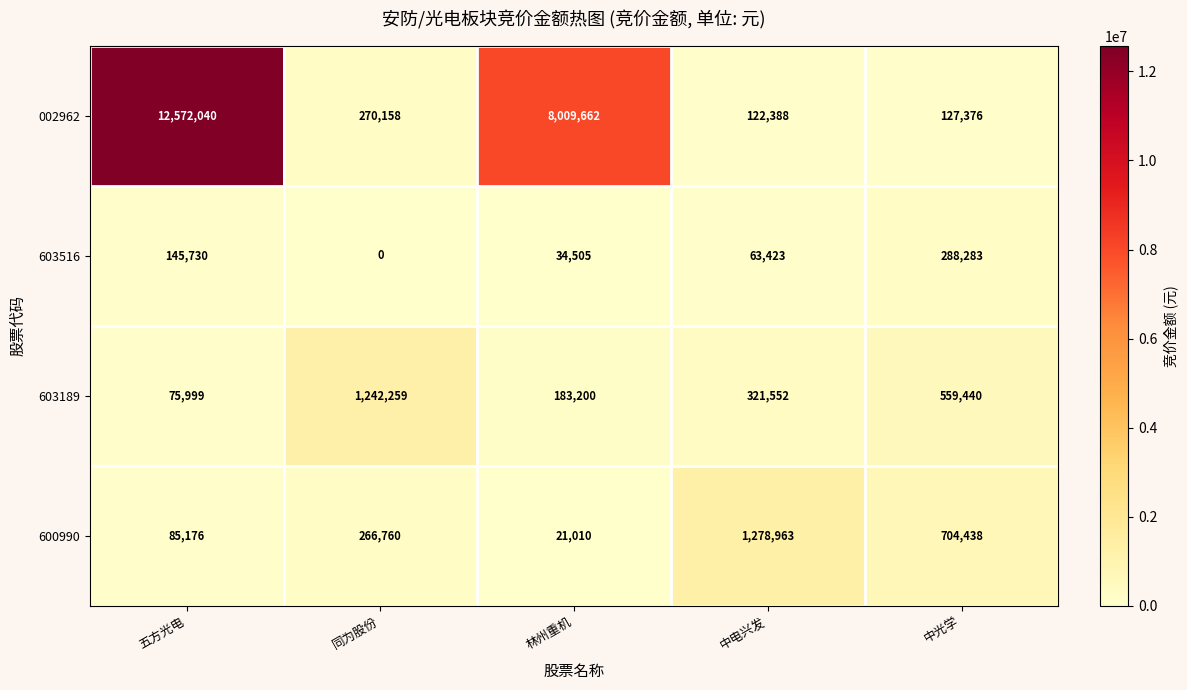

What is the lowest value of the 002962 series?

122388